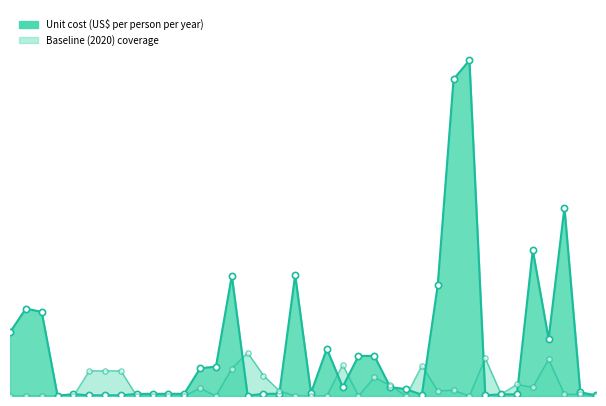

Which series has the largest Y range (max minus min)?

Unit cost (US$ per person per year)